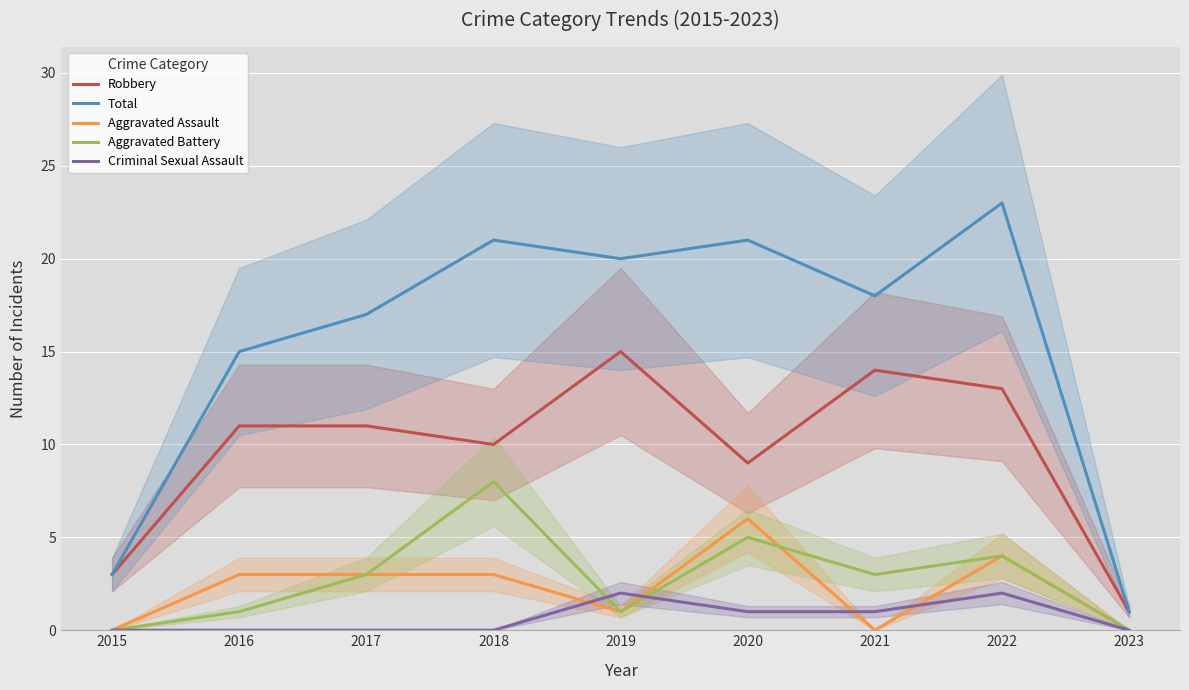

What is the sum of the Criminal Sexual Assault values at 2022 and 2016?

2